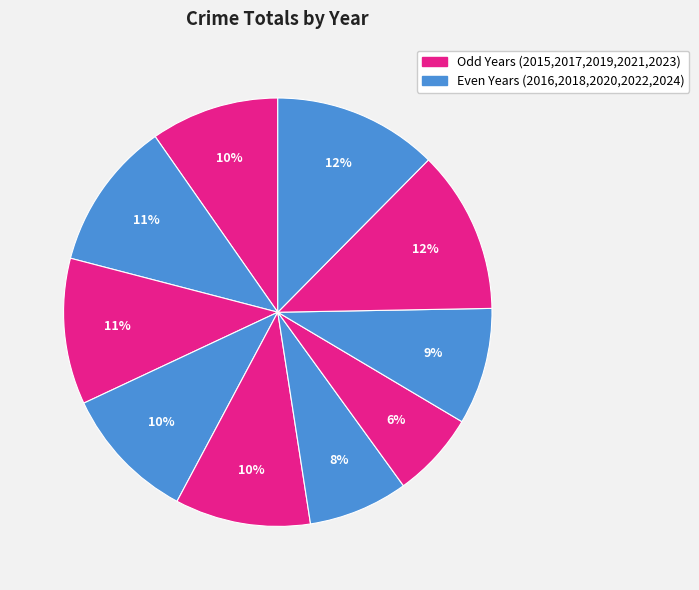

How many slices are in this pie chart?

10